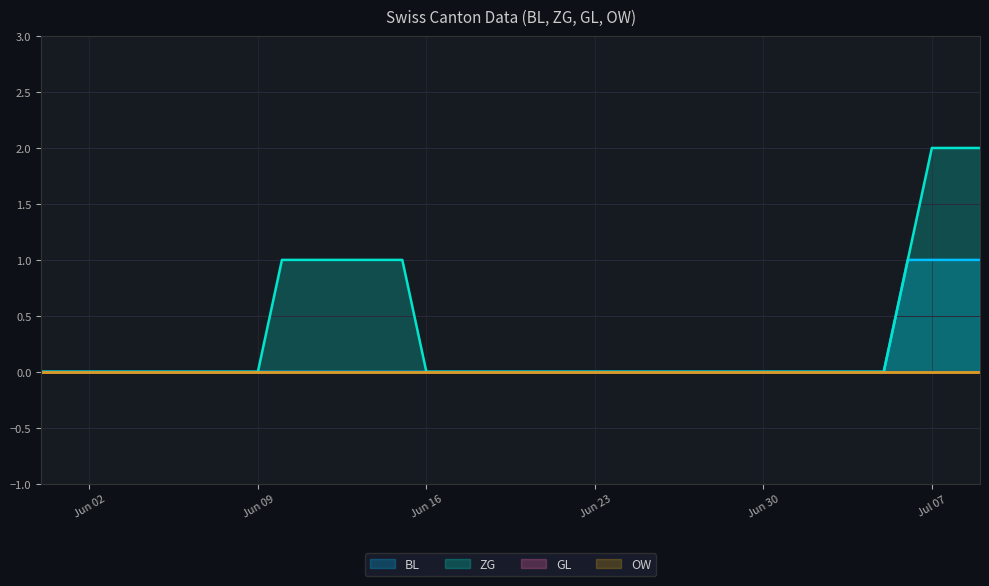

What position from the right is 2020-06-06?

34